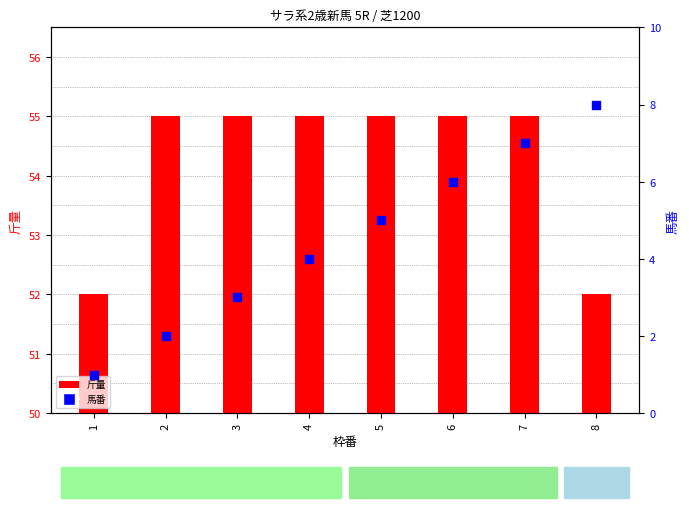

Which series reaches the maximum Y coordinate?

斤量